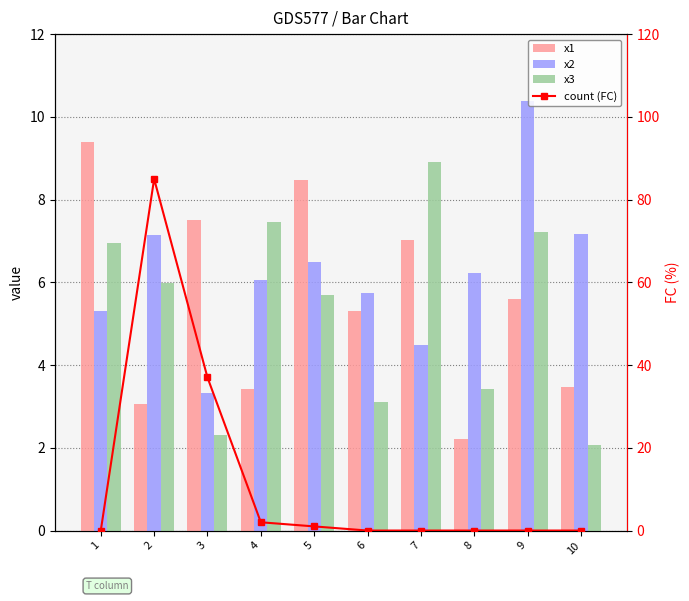

What is the sum of the count (FC) values at 3 and 10?

37.0